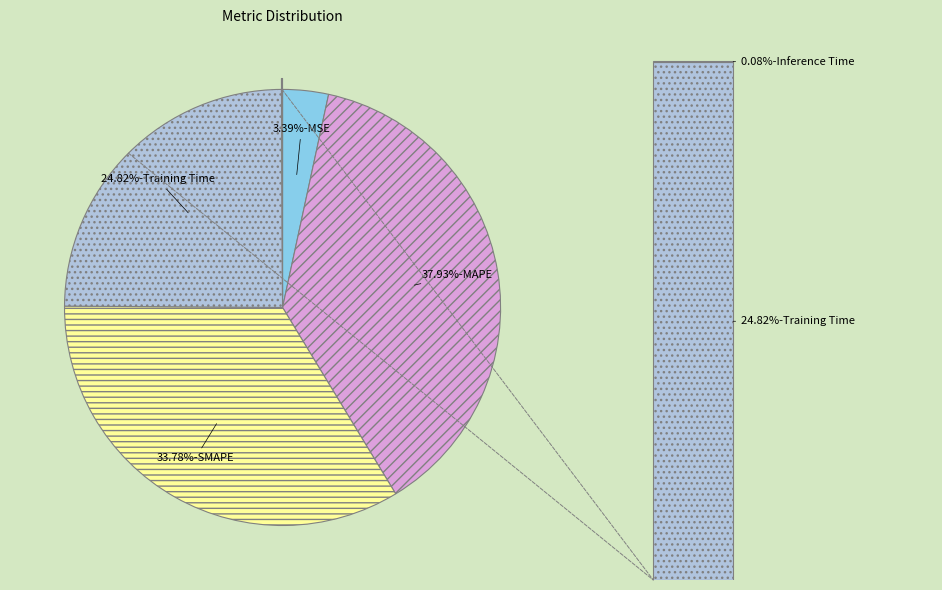

The Training Time slice represents 25% of the pie. True or false?

True